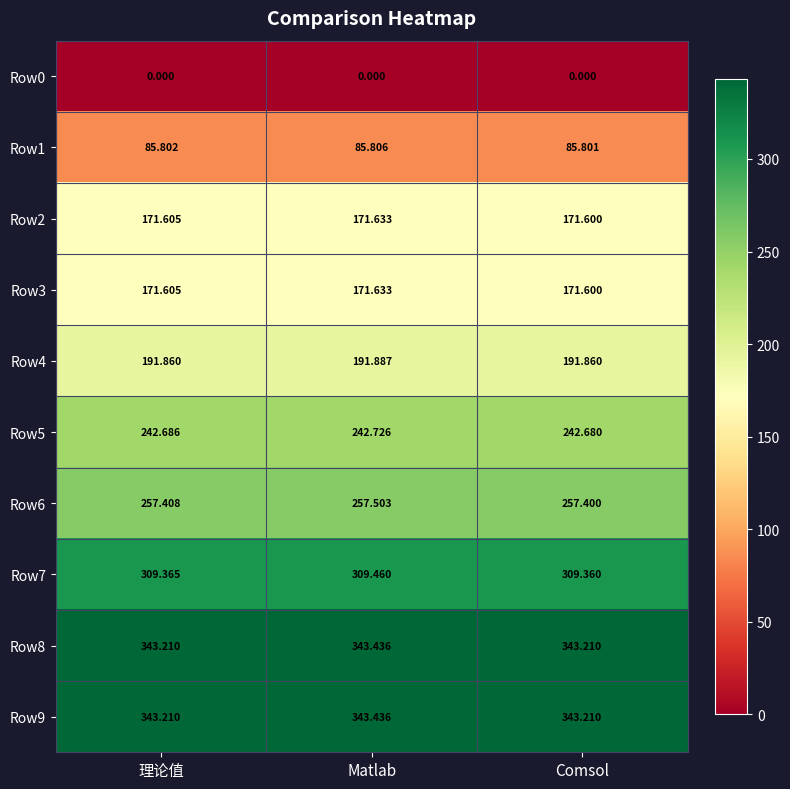

List the labels in order of Row2 value, smallest first.

Comsol, 理论值, Matlab